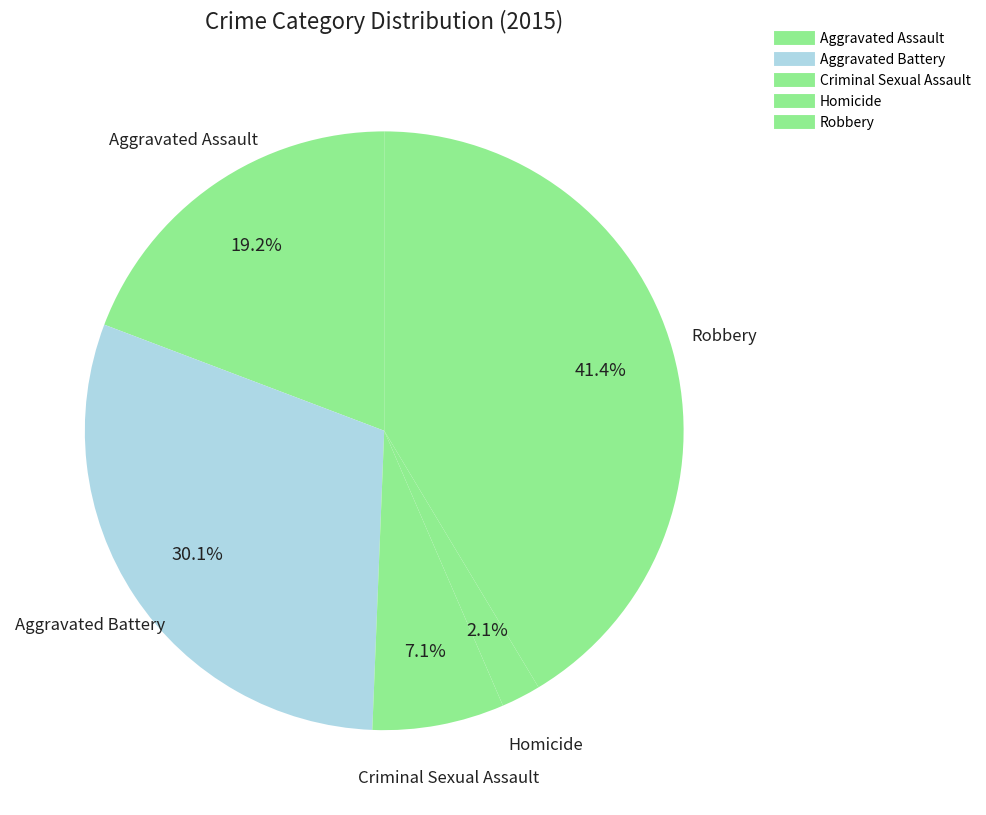

How many slices are in this pie chart?

5